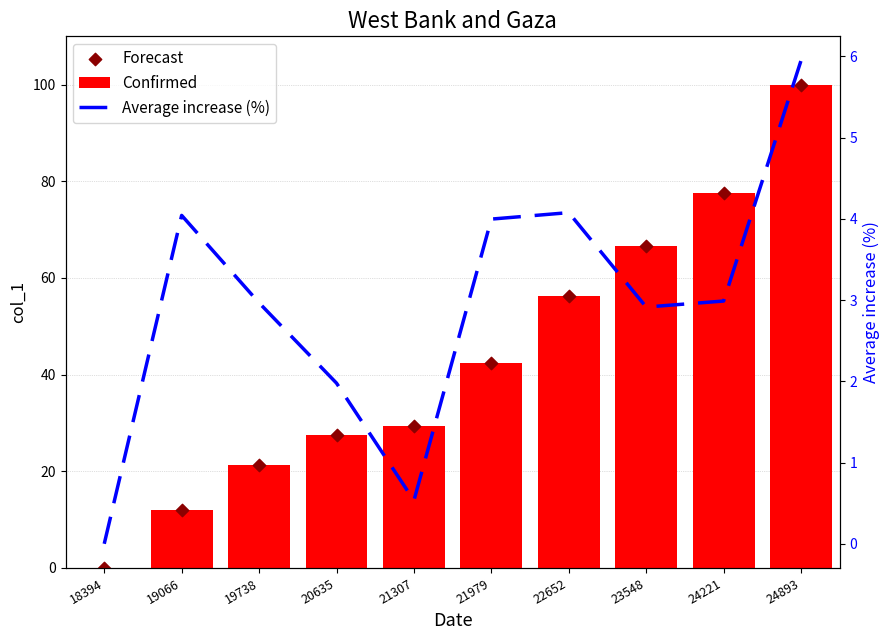

What are all the series names shown in the legend?

Confirmed, Forecast, Average increase (%)